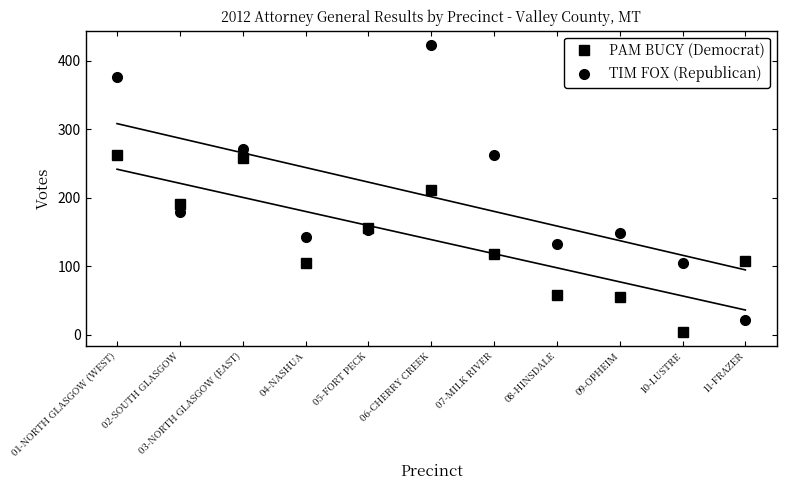

How many categories are shown in the chart?

11